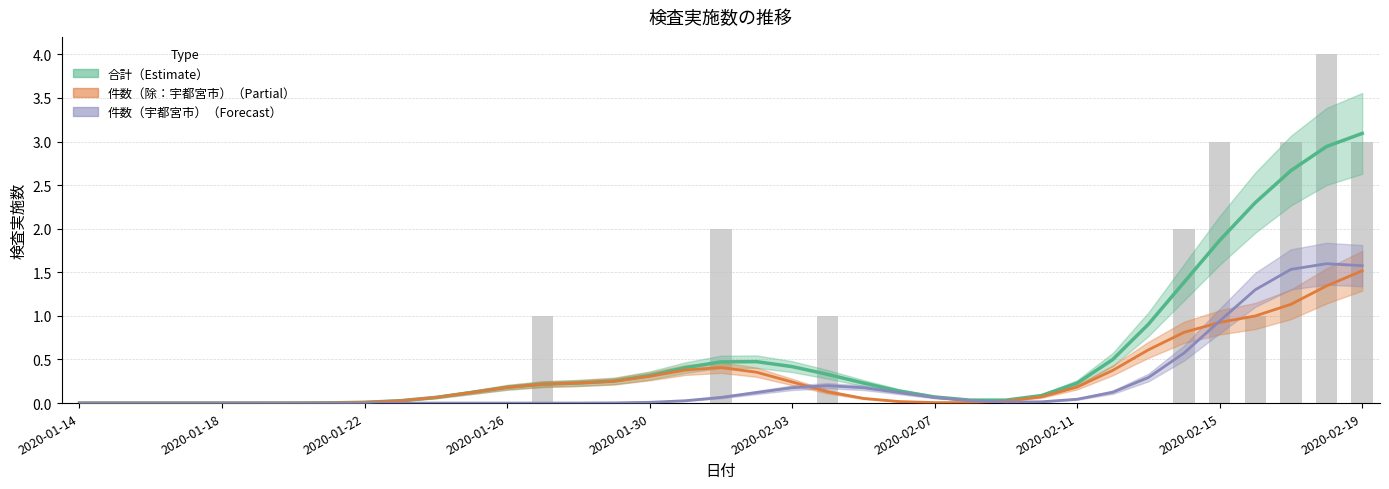

The 合計 series shows 0.0 at 26. True or false?

False